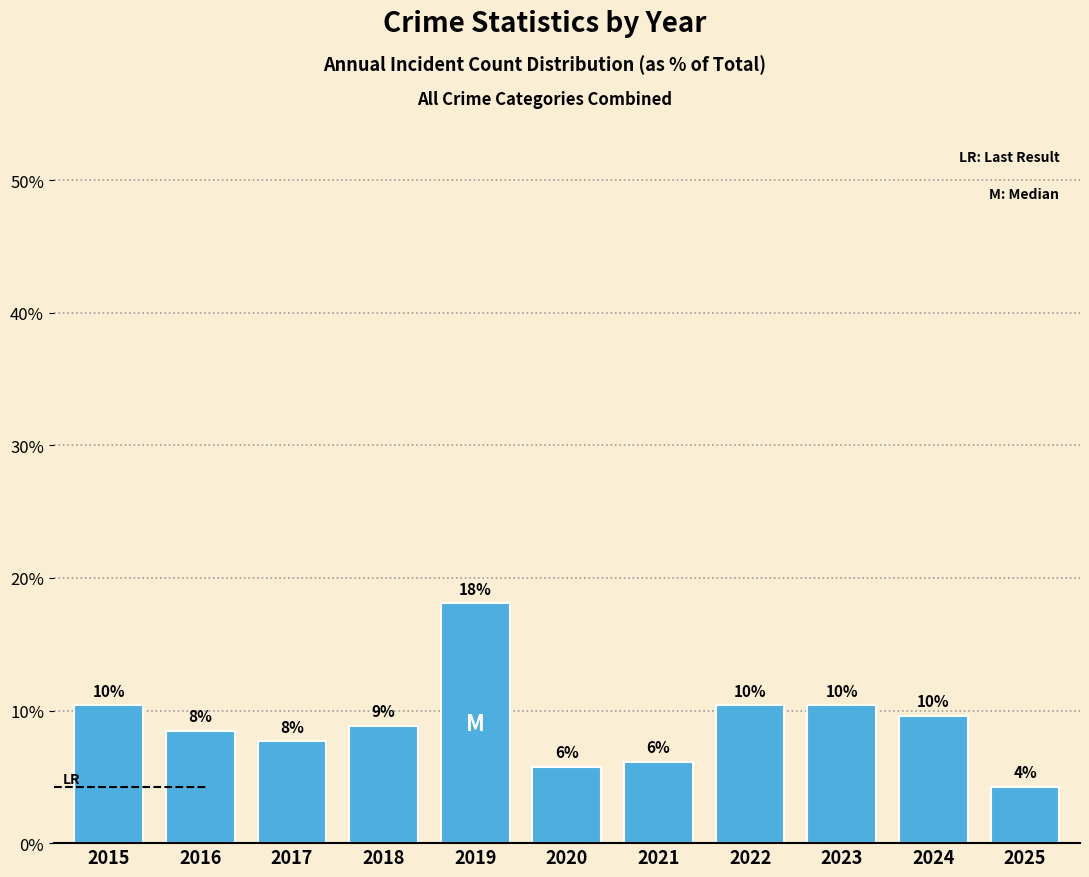

How many bars are there in total?

11